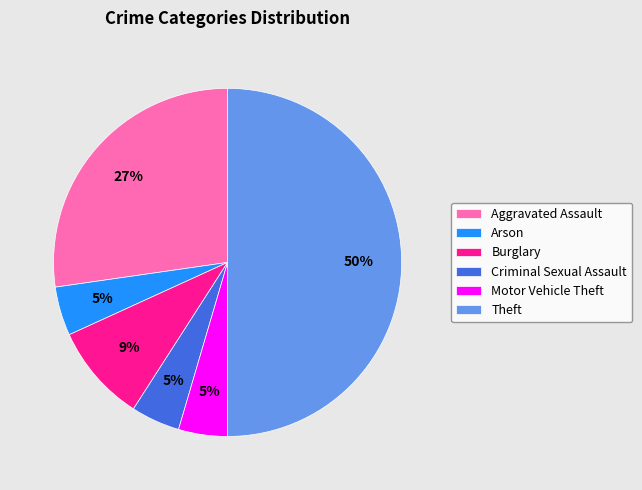

Combined, do Burglary and Theft account for over 50%?

Yes